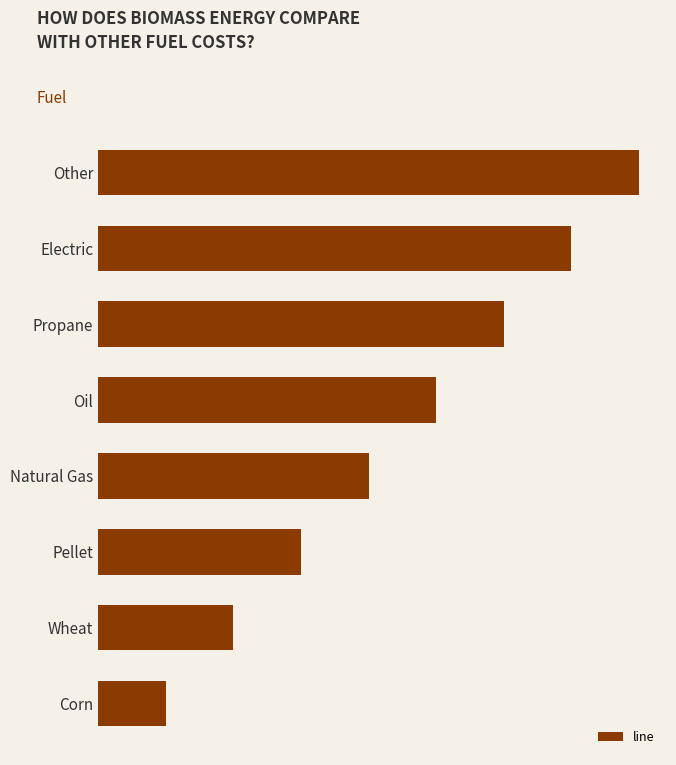

What is the difference between the maximum and minimum values?

7